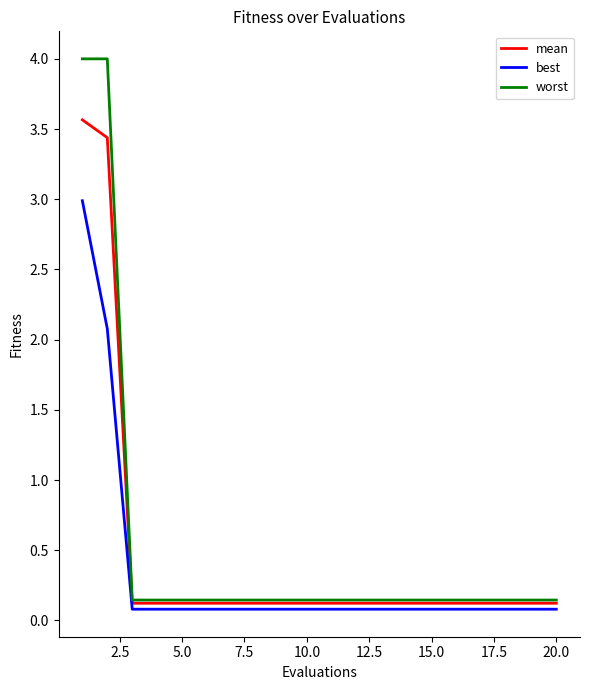

Rank the series by their maximum value, from highest to lowest.

worst, mean, best